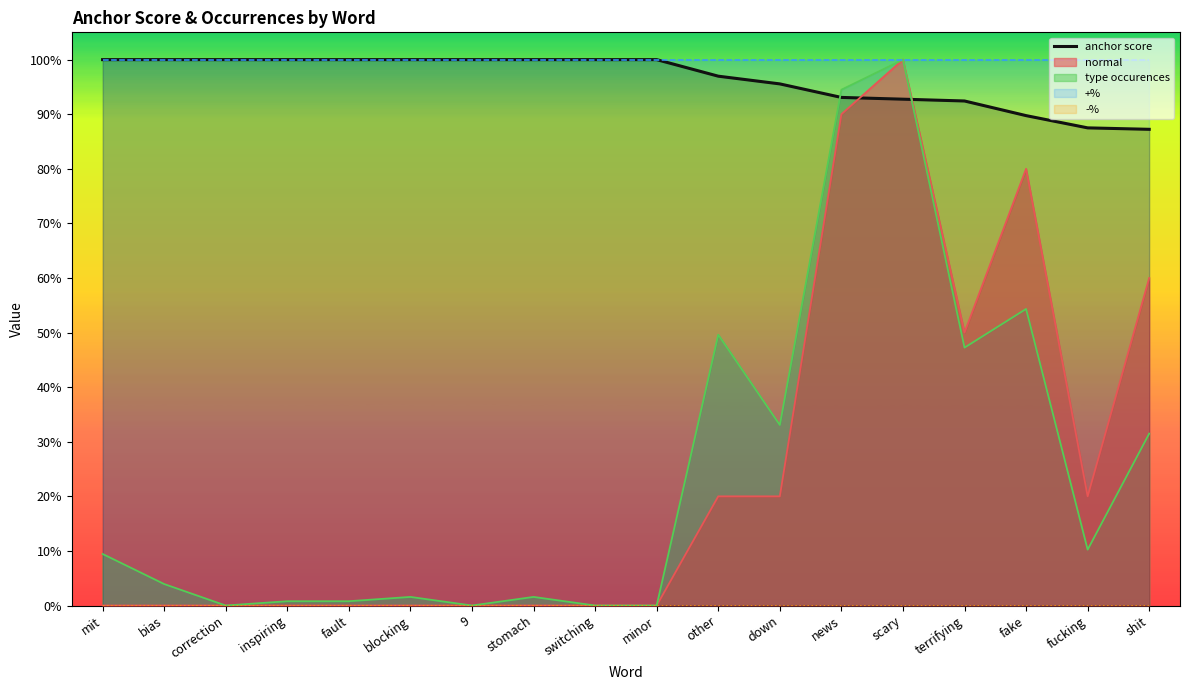

Count the values in the range 0 to 1.

18